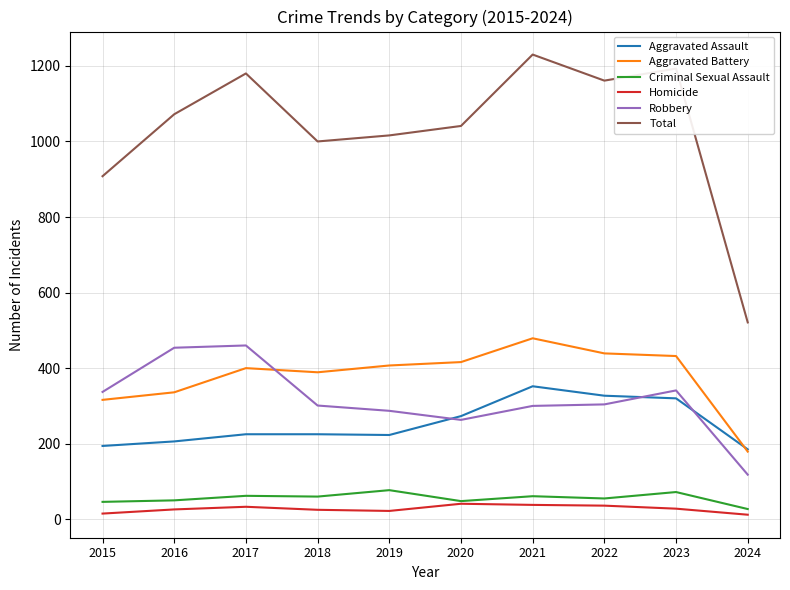

What is the spread (max minus min) of values at 2015?

893